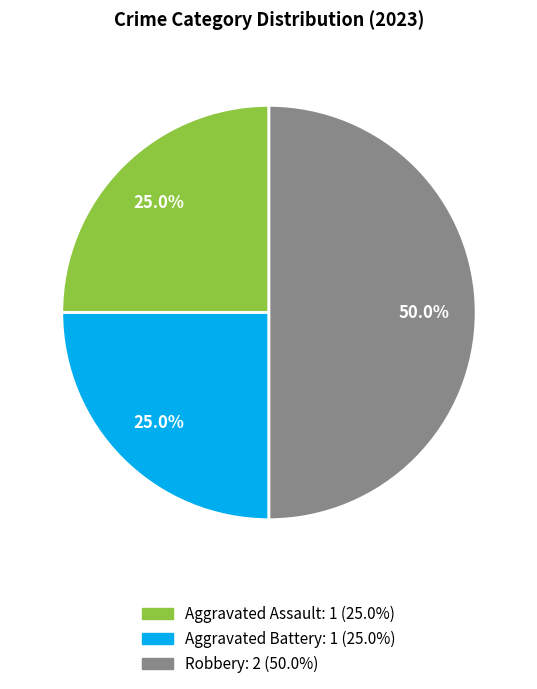

Does Aggravated Battery account for over 50% of the chart?

No